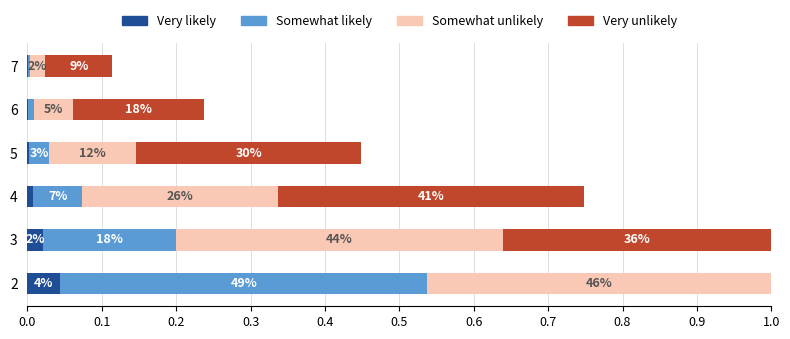

What is the value of the Somewhat likely bar at the 1st from the left?

0.5